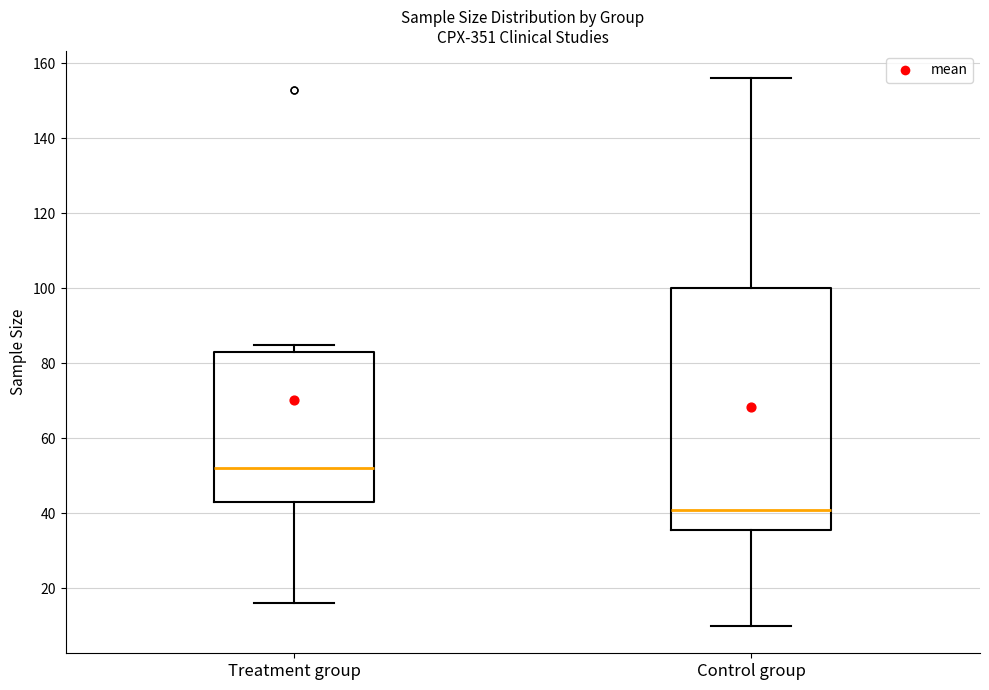

Reading left to right, read every box against the y-axis: the position of its median line, the range the box covers, and the ends of its whiskers. The values are not printed on the chart, so give them approximately, as read against the axis.

Treatment group: median 52, box 44 to 84, whiskers 16 to 86
Control group: median 42, box 36 to 100, whiskers 10 to 156